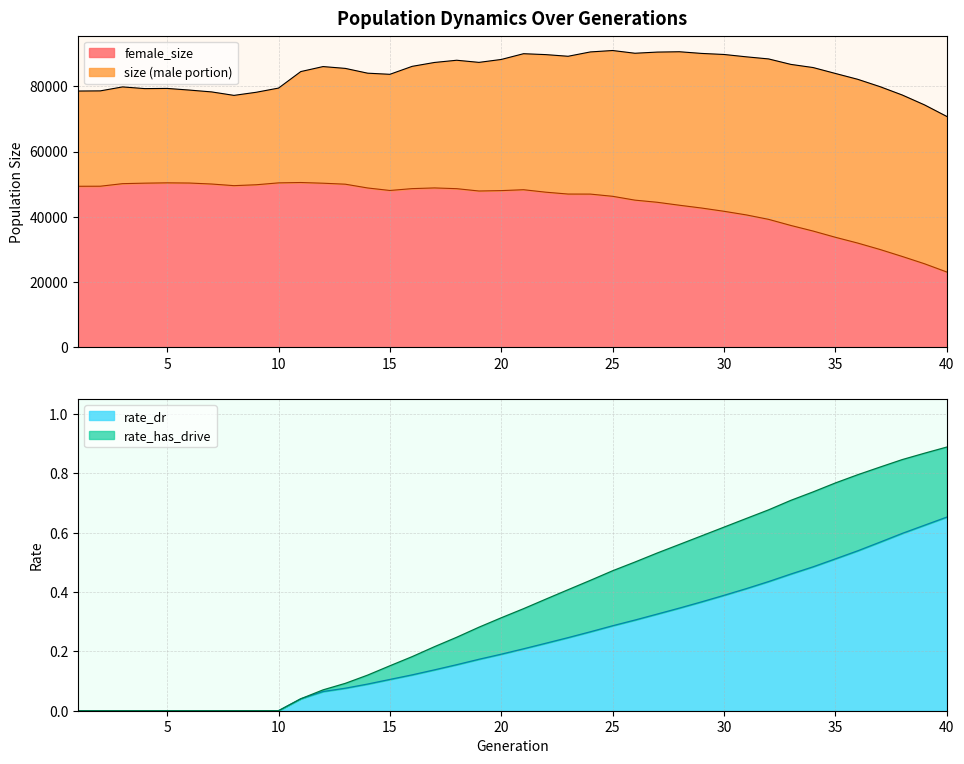

At how many categories does at least one series exceed 34537?

40